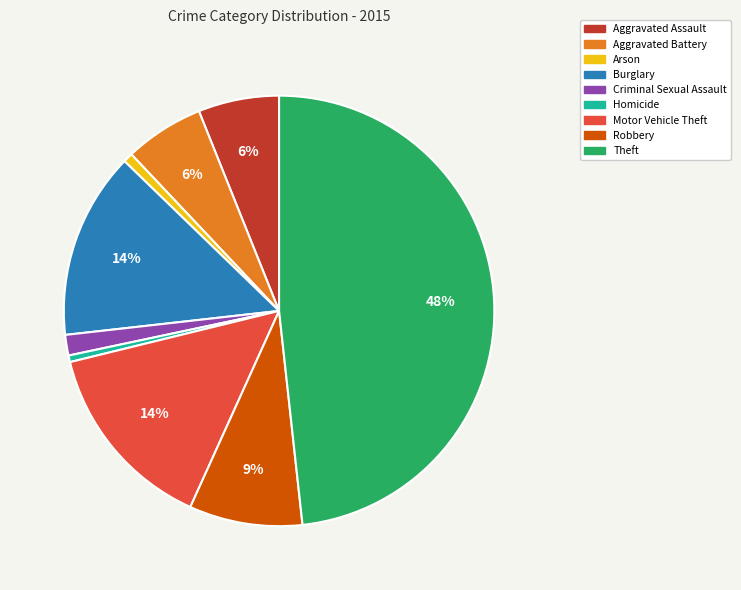

To the nearest percent, what percentage of the pie is Theft?

48%